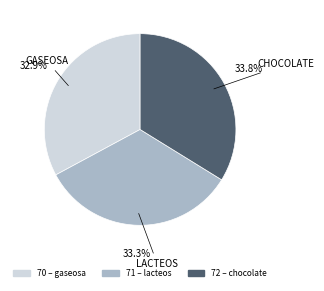

Does any single category account for the majority?

No